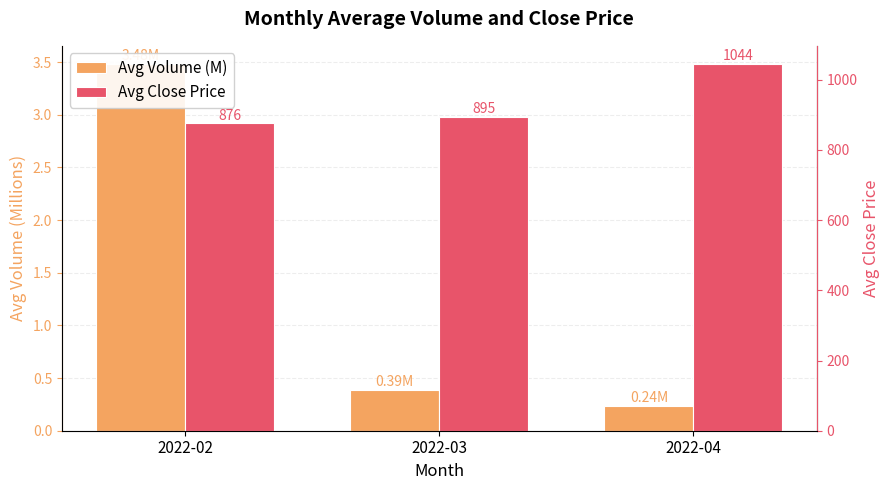

How many bars are there in each group?

2